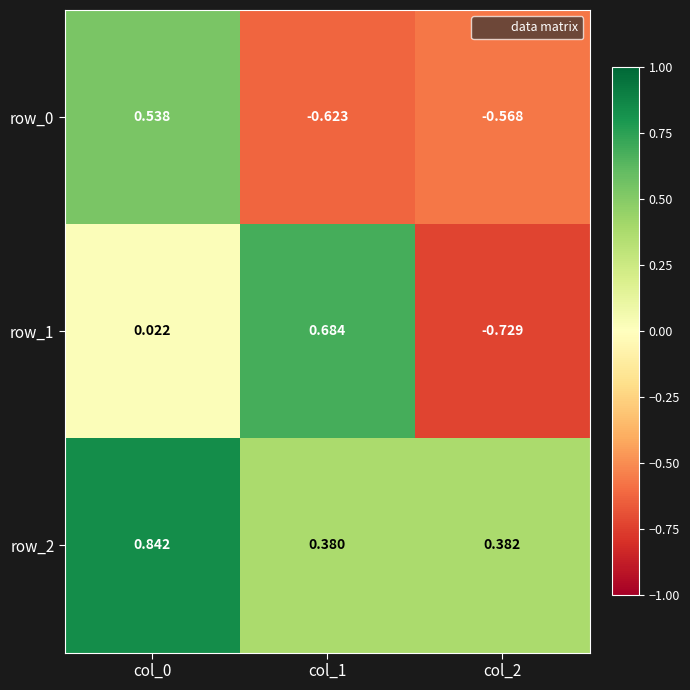

What is the average value of the row_2 series?

0.5